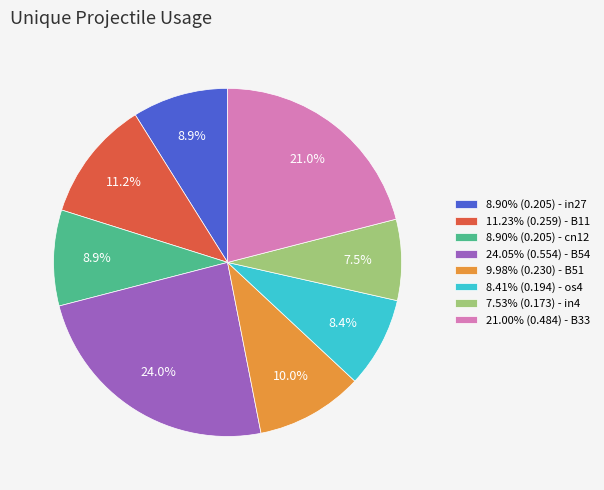

What percentage do 21.00% (0.484) - B33 and 11.23% (0.259) - B11 together represent?

32.2%